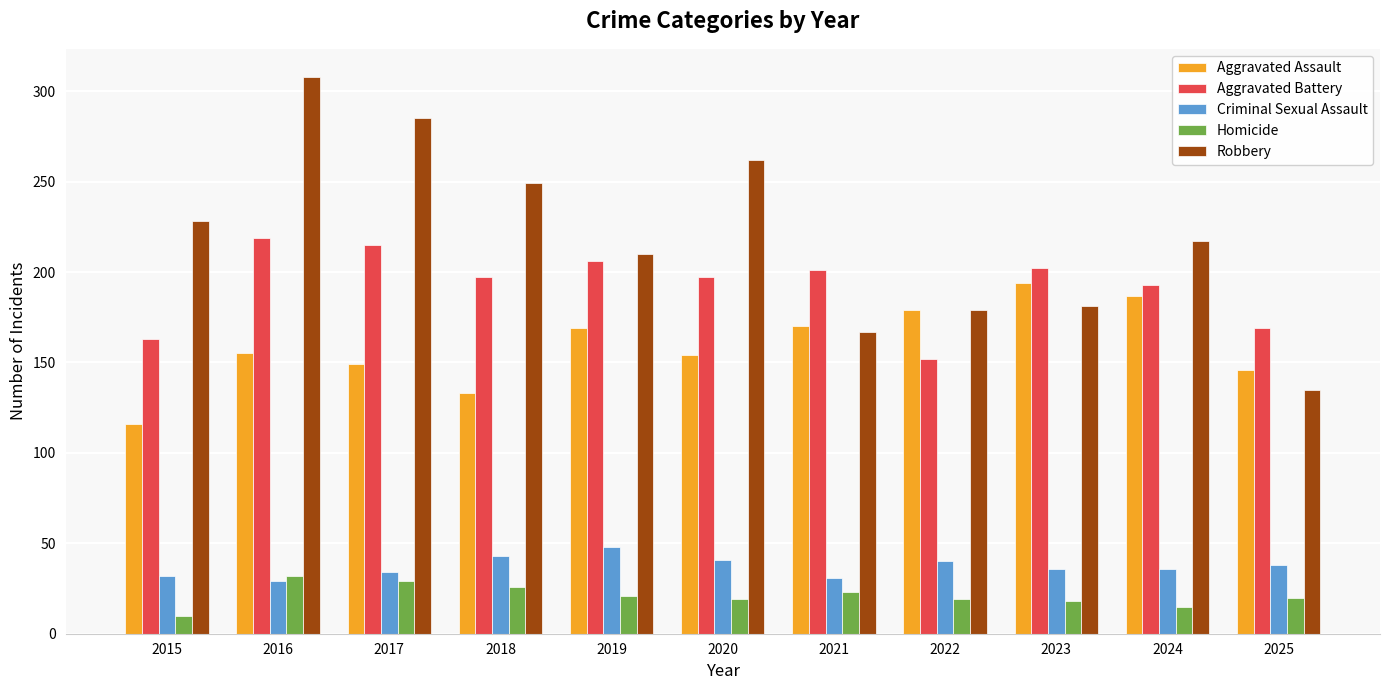

Where is Aggravated Battery nearest to the value 185?

2024